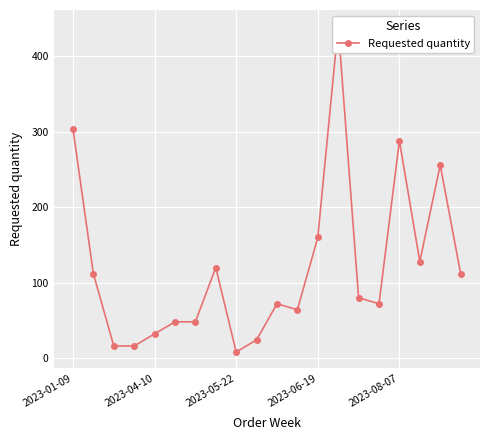

Rank the categories by value from lowest to highest.

8, 2023-05-22, 2023-06-19, 9, 2023-08-07, 5, 6, 11, 10, 15, 14, 2023-04-10, 19, 7, 17, 12, 18, 16, 2023-01-09, 13